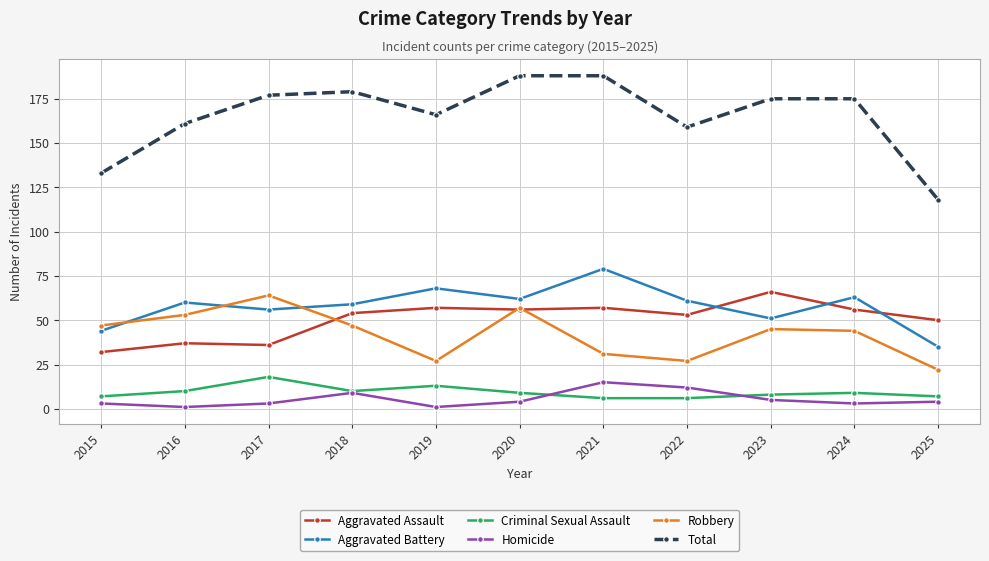

At which label does Aggravated Assault reach its minimum?

2015